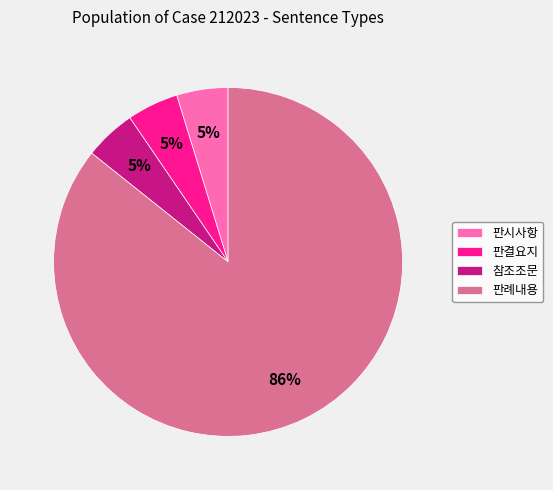

Does 판례내용 represent more than half of the total?

Yes